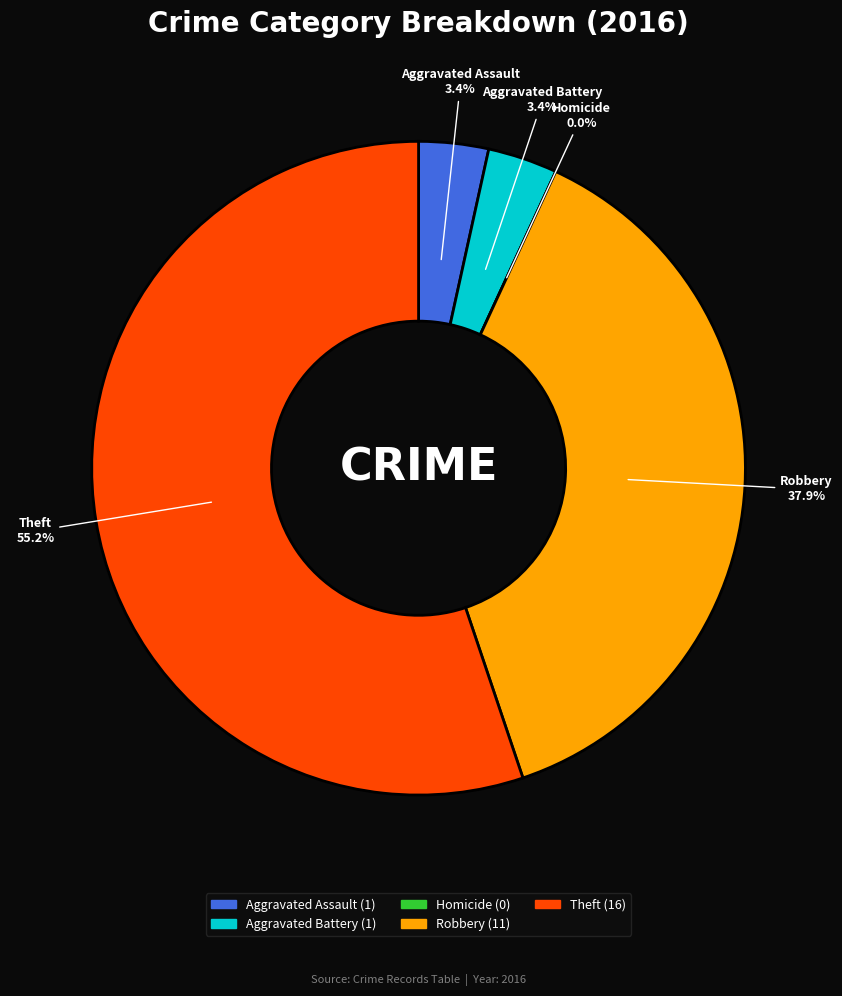

Is Theft the majority of the pie?

Yes